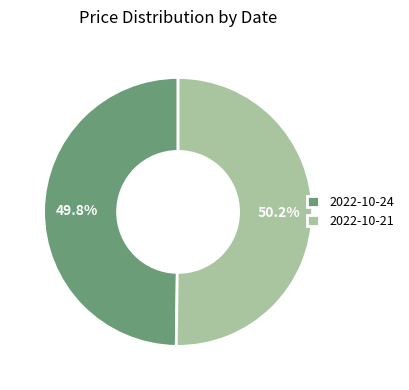

Count the number of slices in the pie.

2